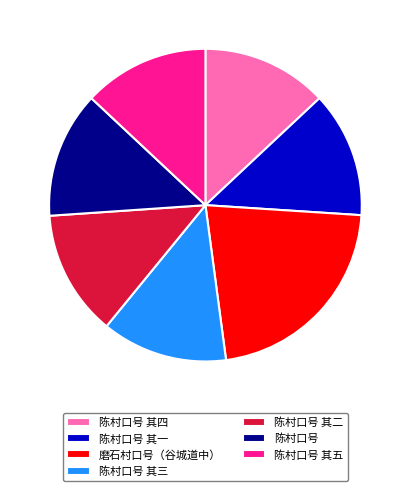

Which slice is the largest?

磨石村口号（谷城道中）